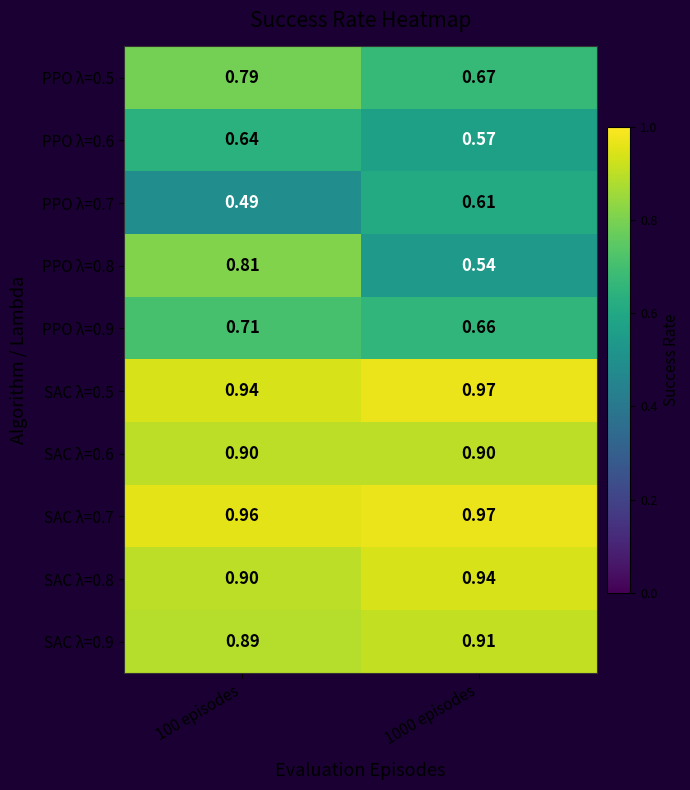

Count the number of categories in the chart.

2